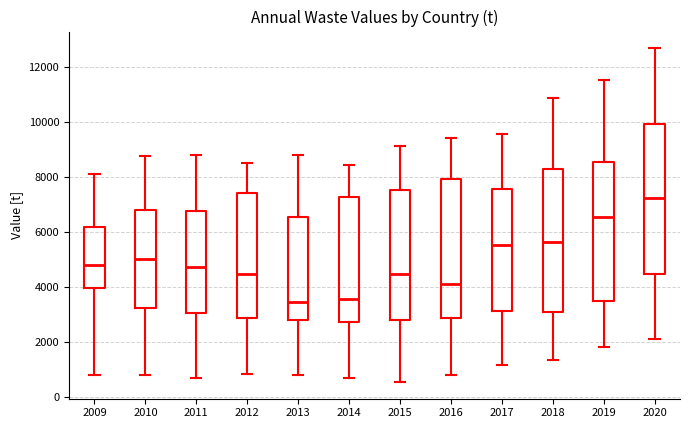

Comparing the boxes themselves (not the whiskers), which one is the tallest?

2020